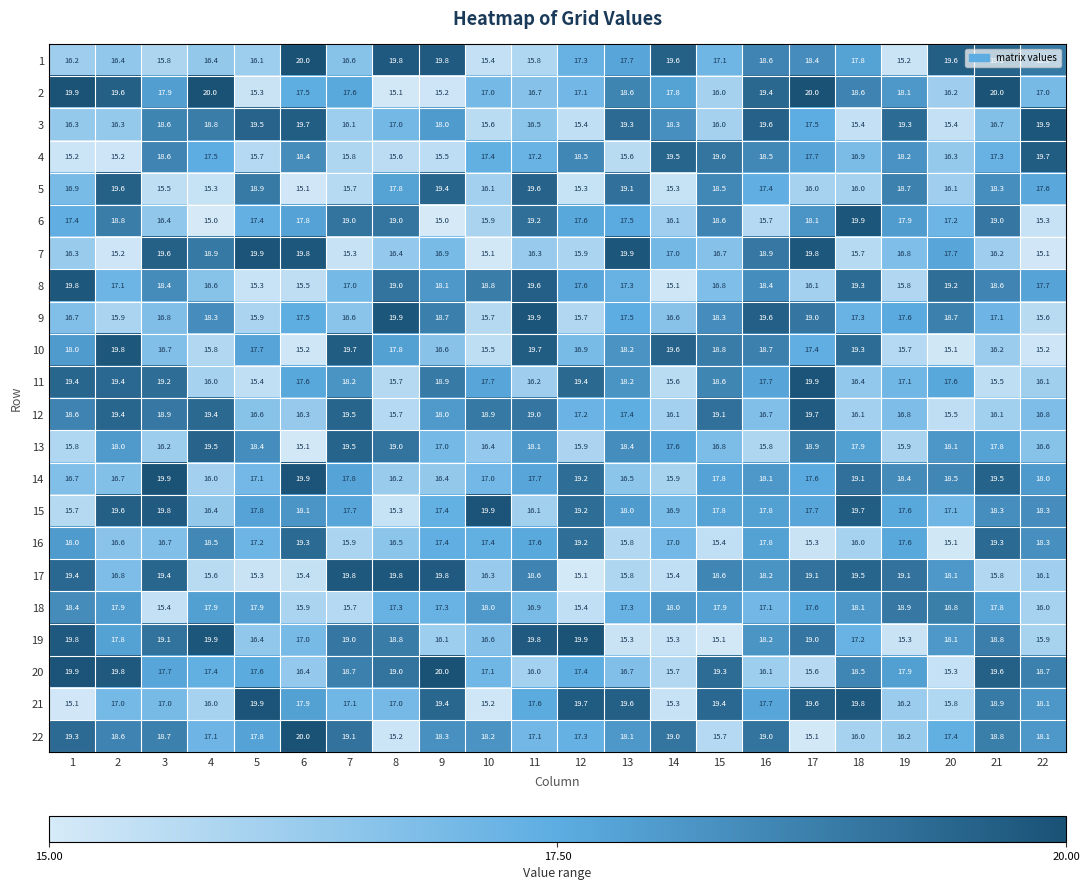

What is the approximate value of 22 at 19?

16.2